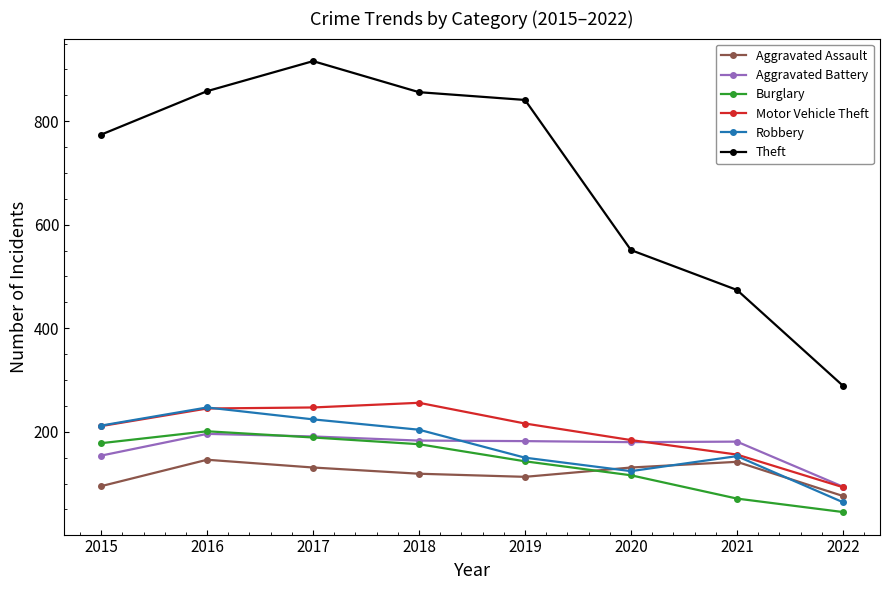

True or false: Motor Vehicle Theft has more than 0 interior local peaks.

True